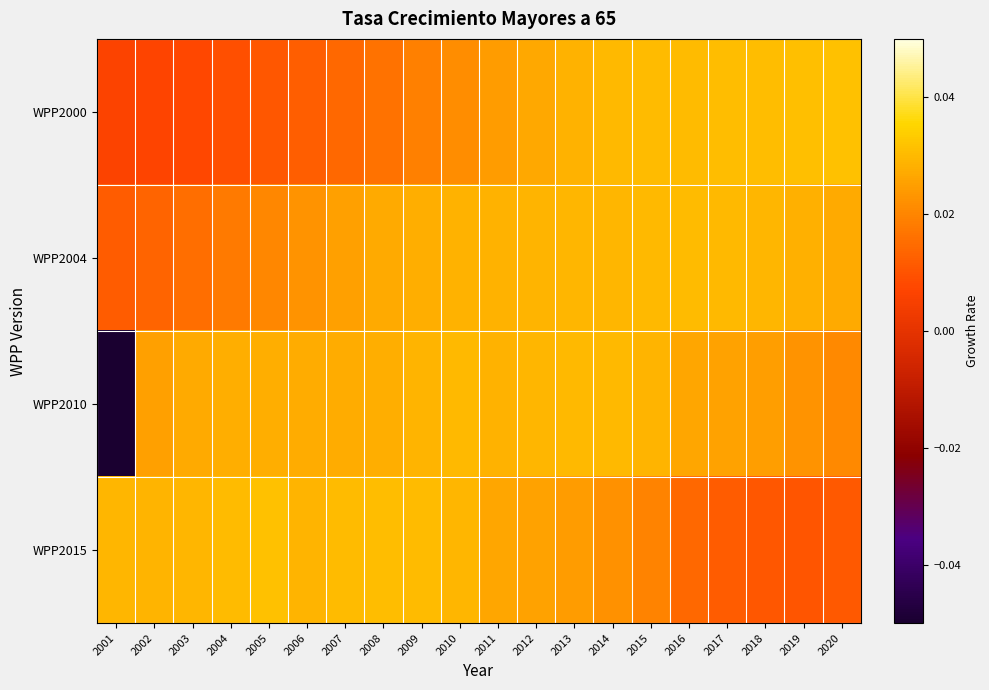

What is the total value across all series at 2016?

0.1